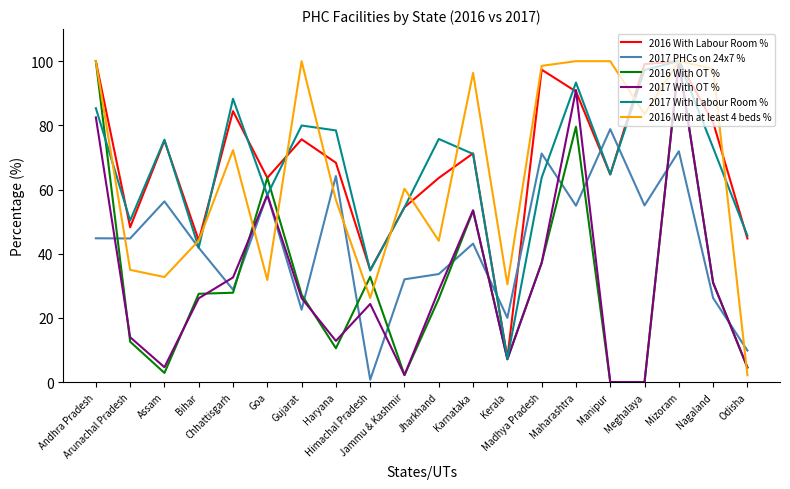

How many times do 2016 With at least 4 beds % and 2017 PHCs on 24x7 % cross each other?

7